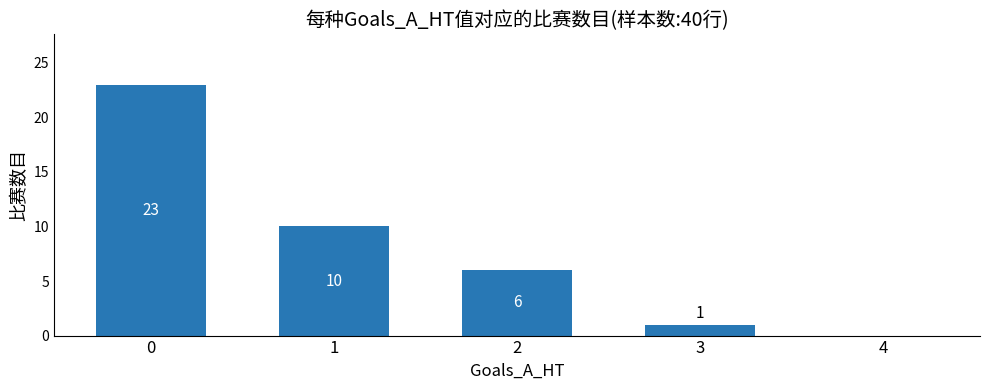

Reading left to right, what are all the values shown in this chart?

23	10	6	1	0